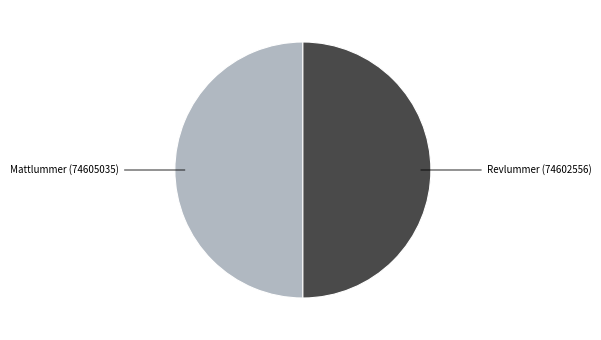

Combined, do Mattlummer (74605035) and Revlummer (74602556) account for over 50%?

Yes